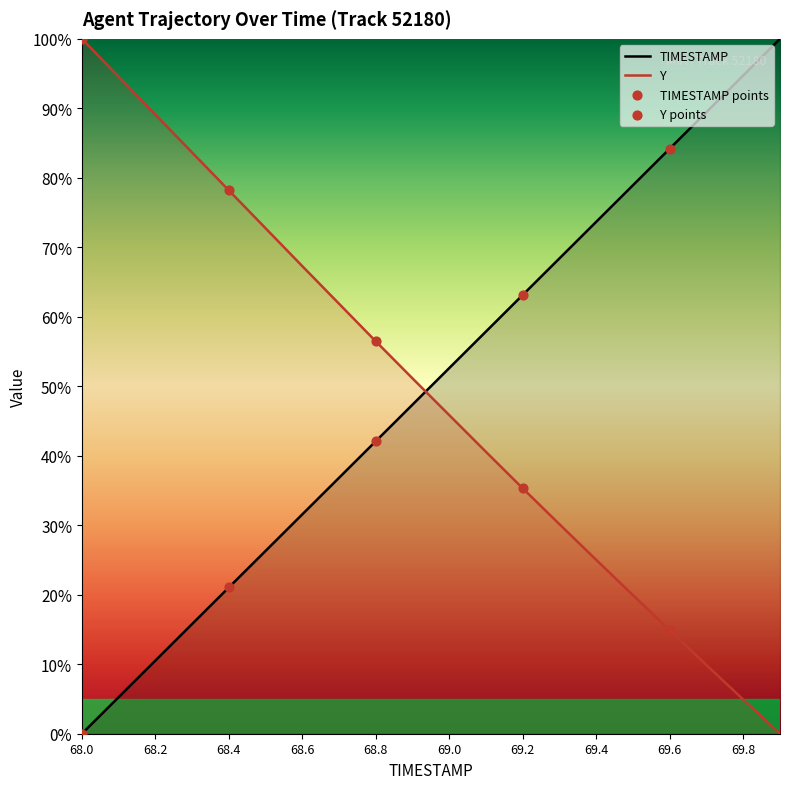

Is the value of TIMESTAMP at 68.7 greater than the value of Y at 69.5?

Yes